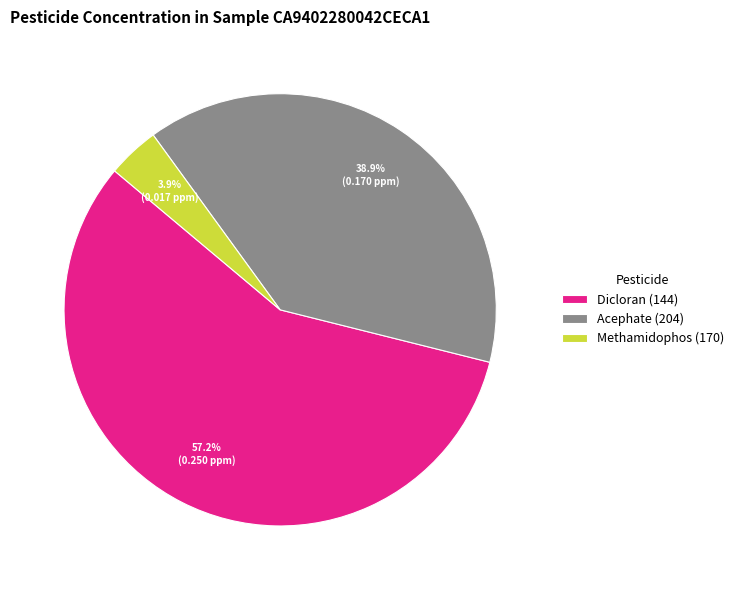

Count the number of slices in the pie.

3